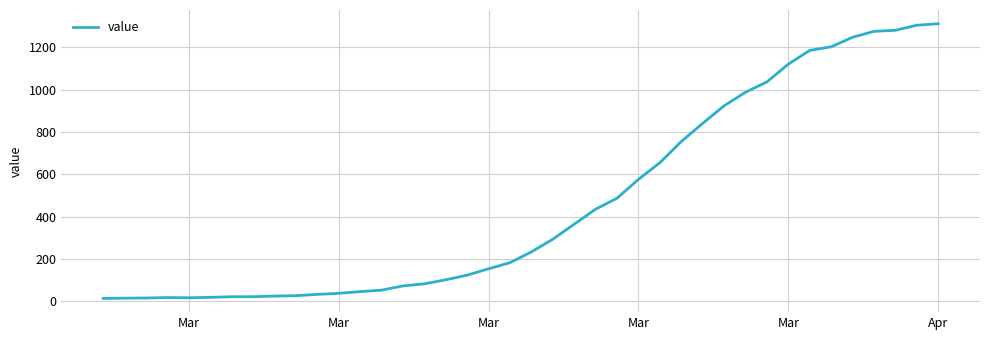

What is the difference between the maximum and minimum values?

1299